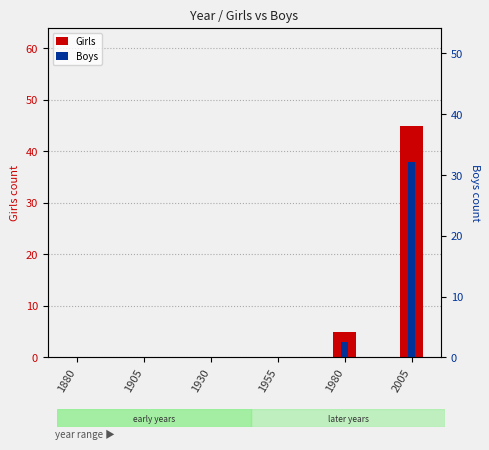

Does the chart contain stacked bars?

No